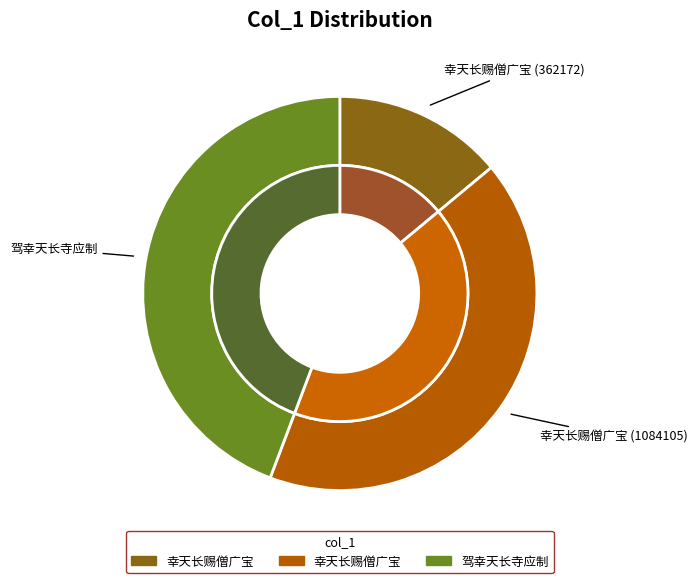

How many slices are in this pie chart?

3